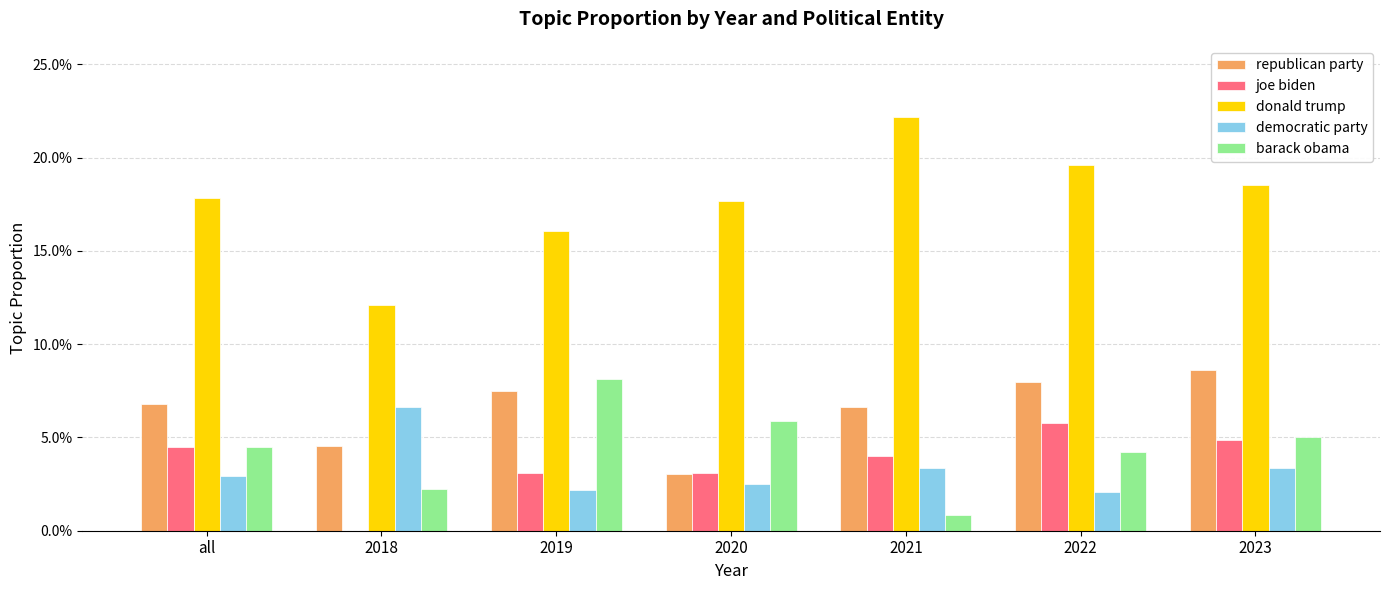

The barack obama series shows 0.0 at 2020. True or false?

False